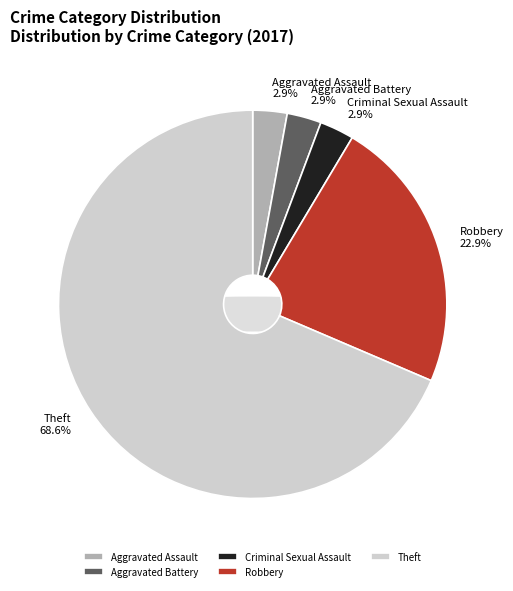

What percentage is the 6 slice, to the nearest percent?

69%